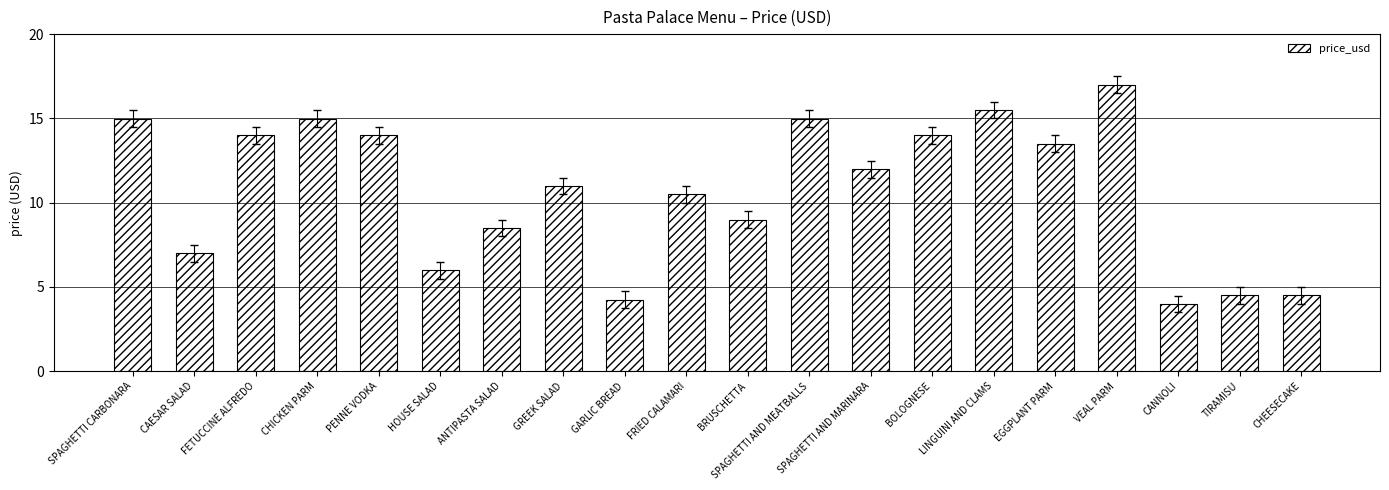

What is the average value?

10.7